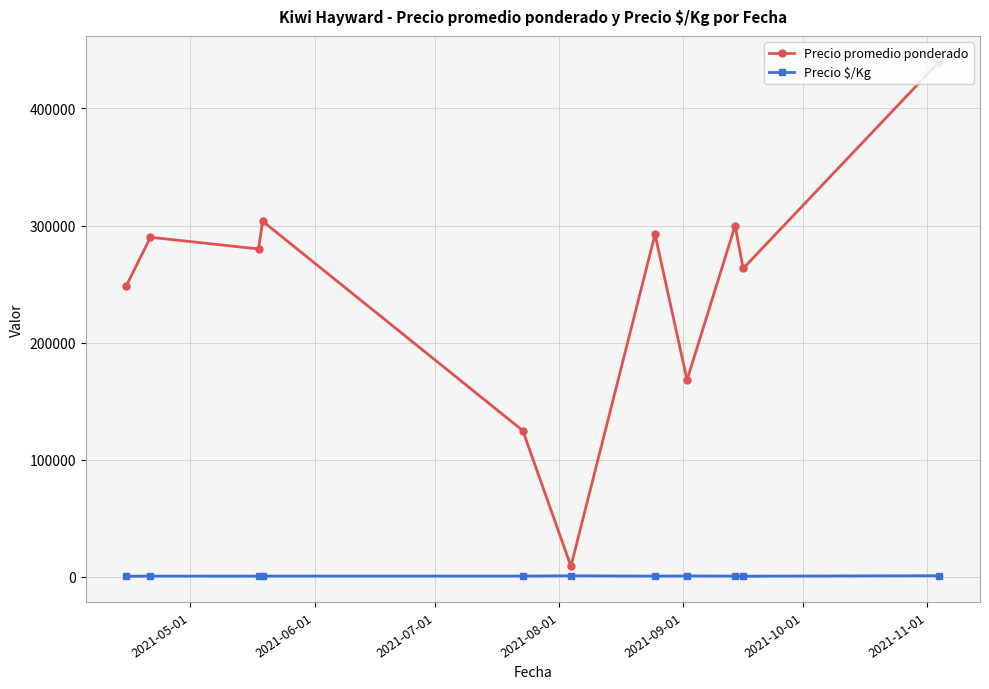

Which series has the widest spread of values?

Precio promedio ponderado